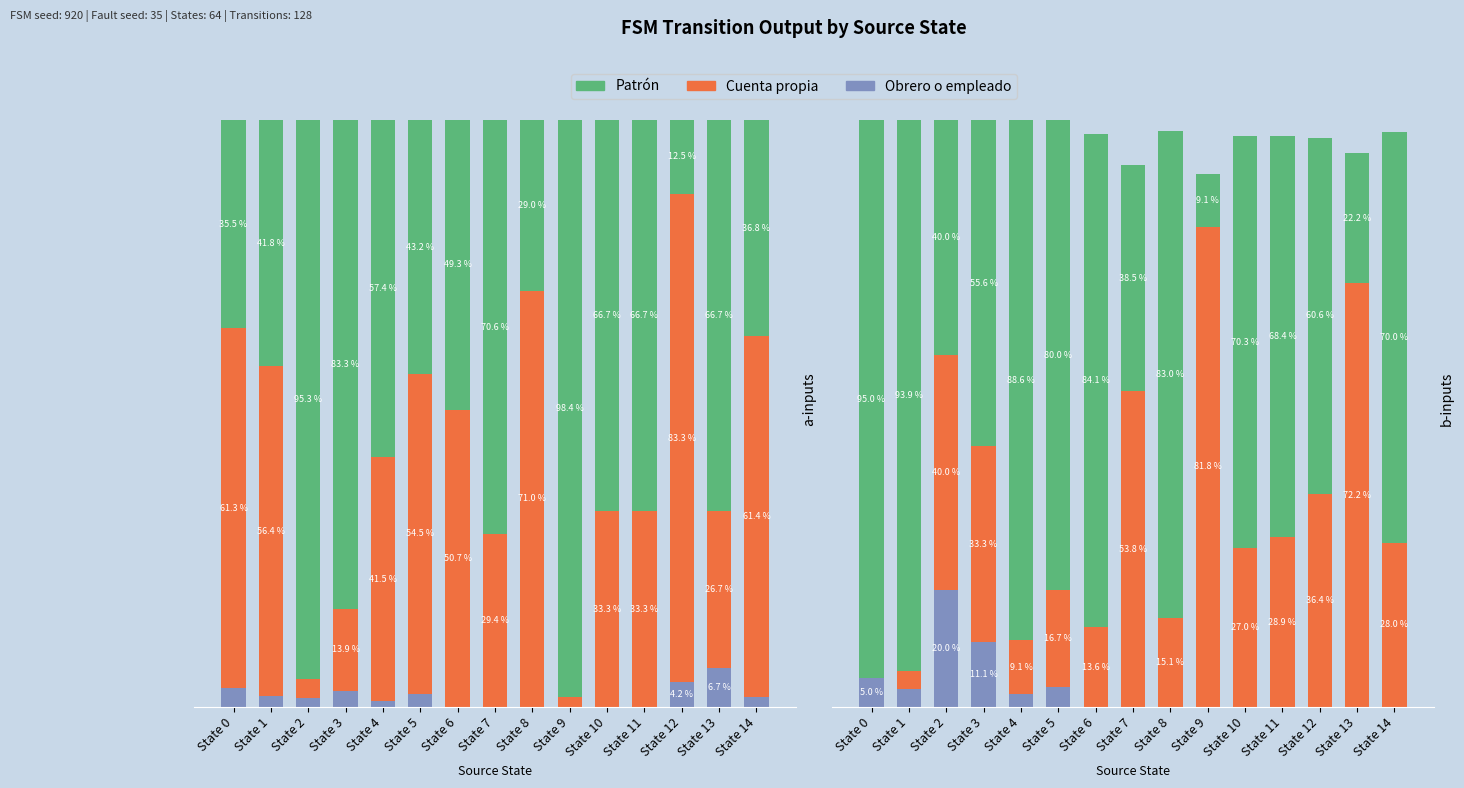

Which series has the largest total across all categories?

Patrón